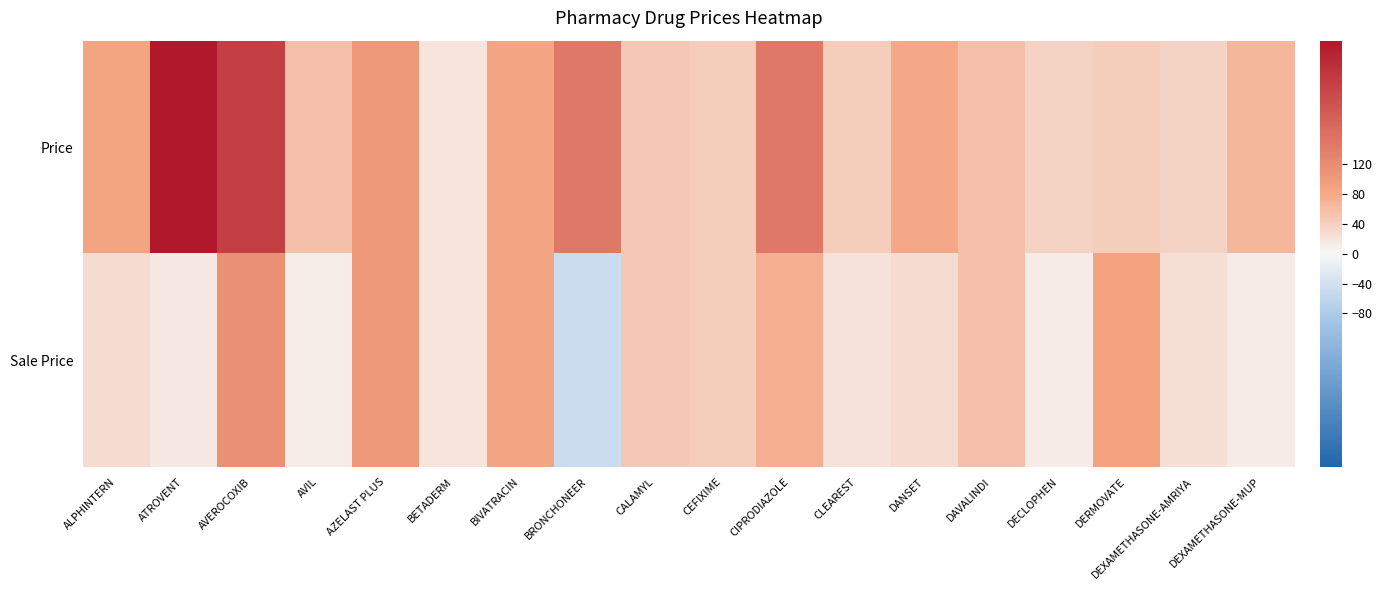

Between AZELAST PLUS and BRONCHONEER, which series saw the biggest shift?

Sale Price